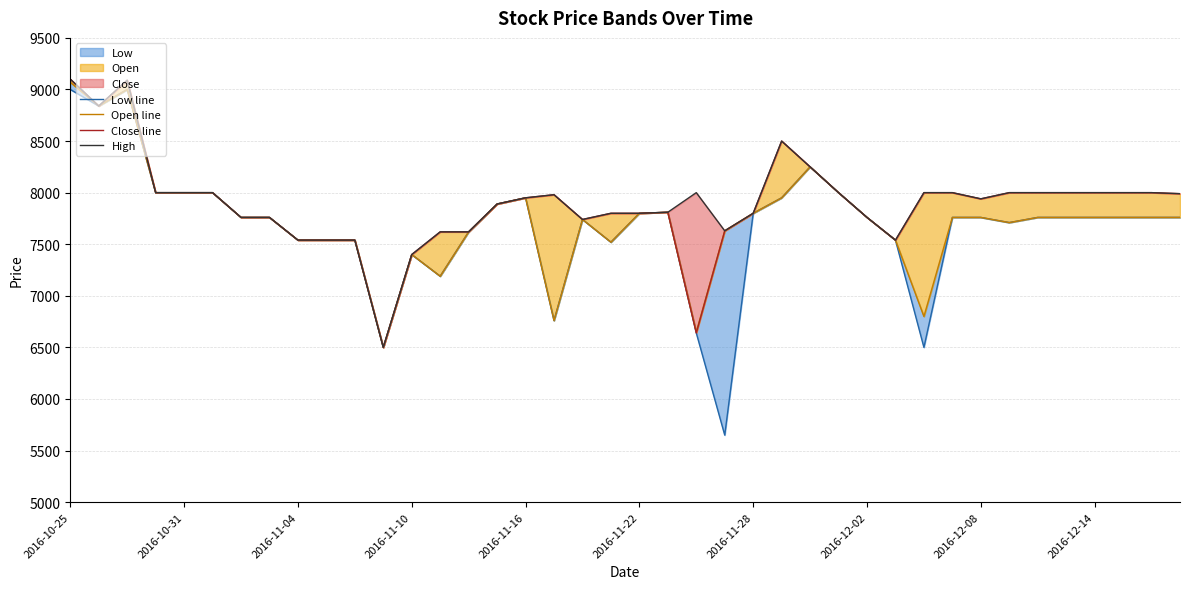

The High series shows 7540 at 10. True or false?

True